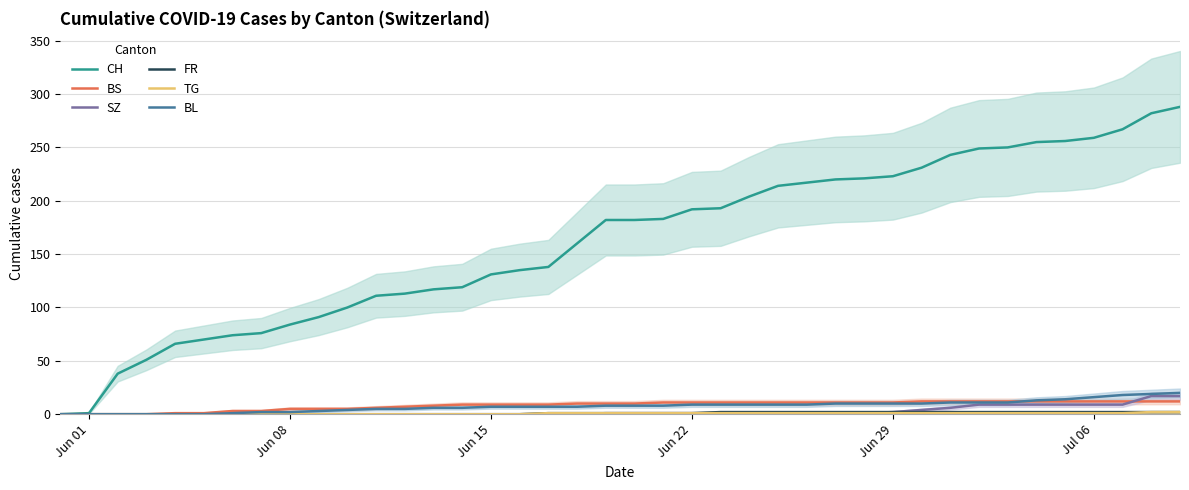

Which series has the largest range (max minus min)?

CH